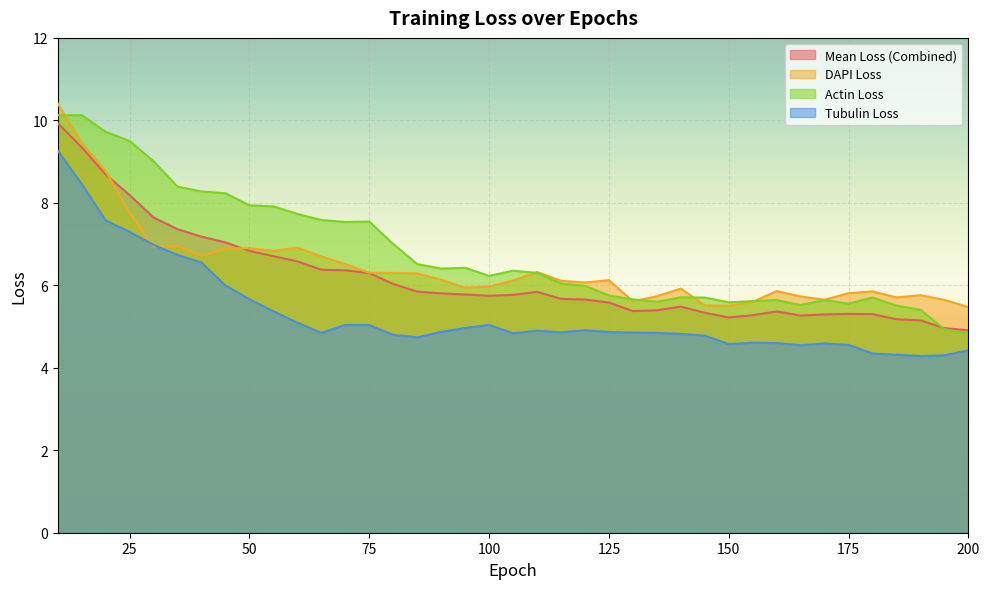

The Actin Loss series shows 7.0 at 80. True or false?

True